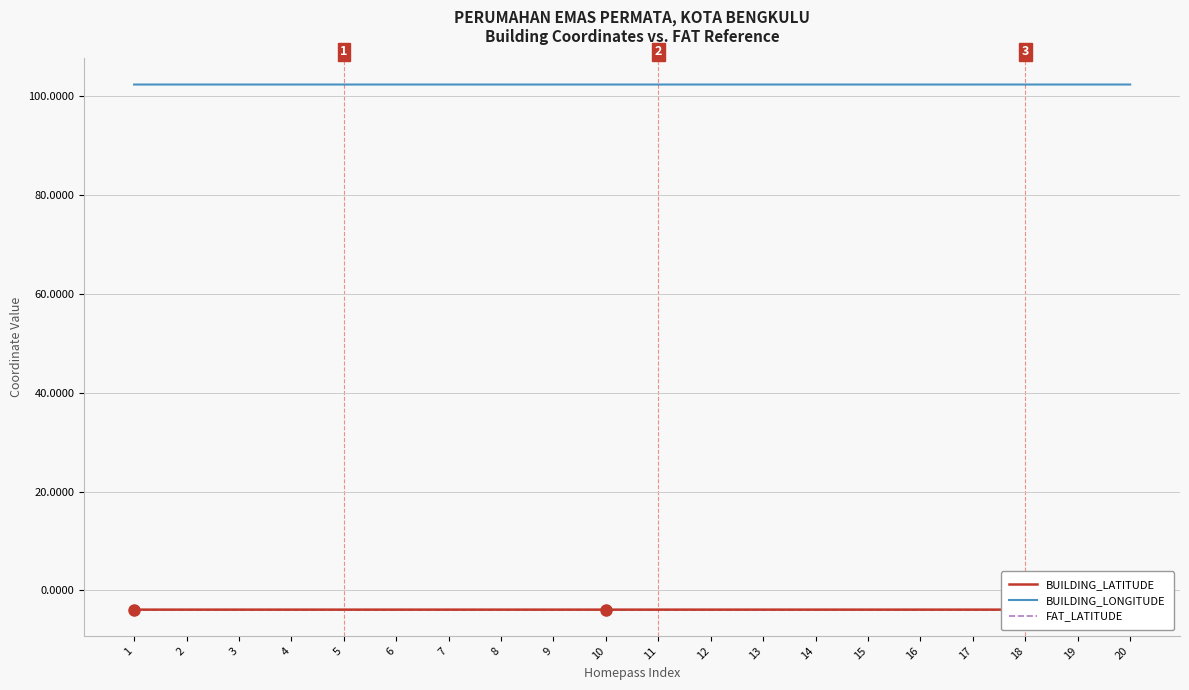

Is it true that BUILDING_LATITUDE equals -3.9 at 1?

True